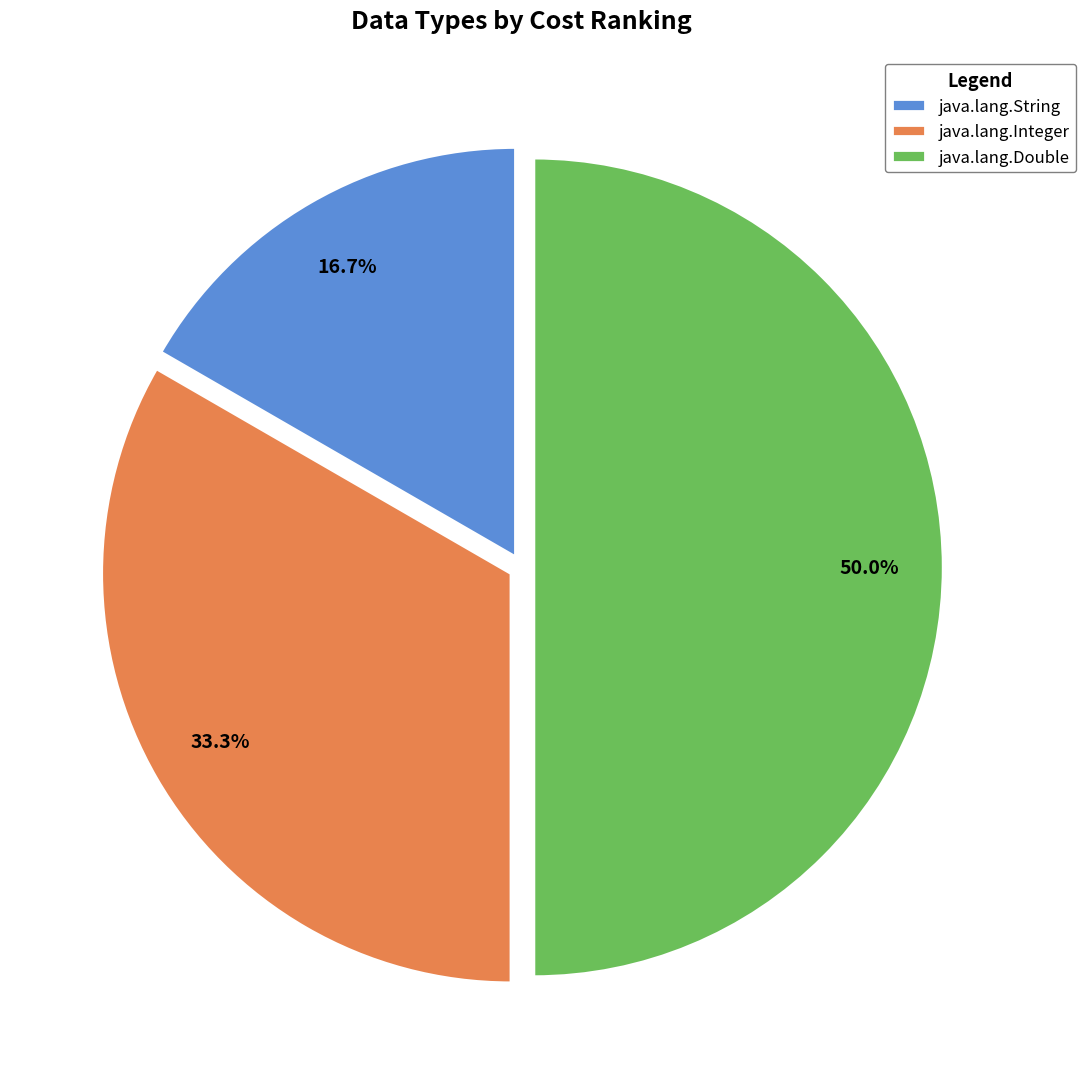

To the nearest percent, what is the combined percentage of java.lang.Integer and java.lang.String?

50%